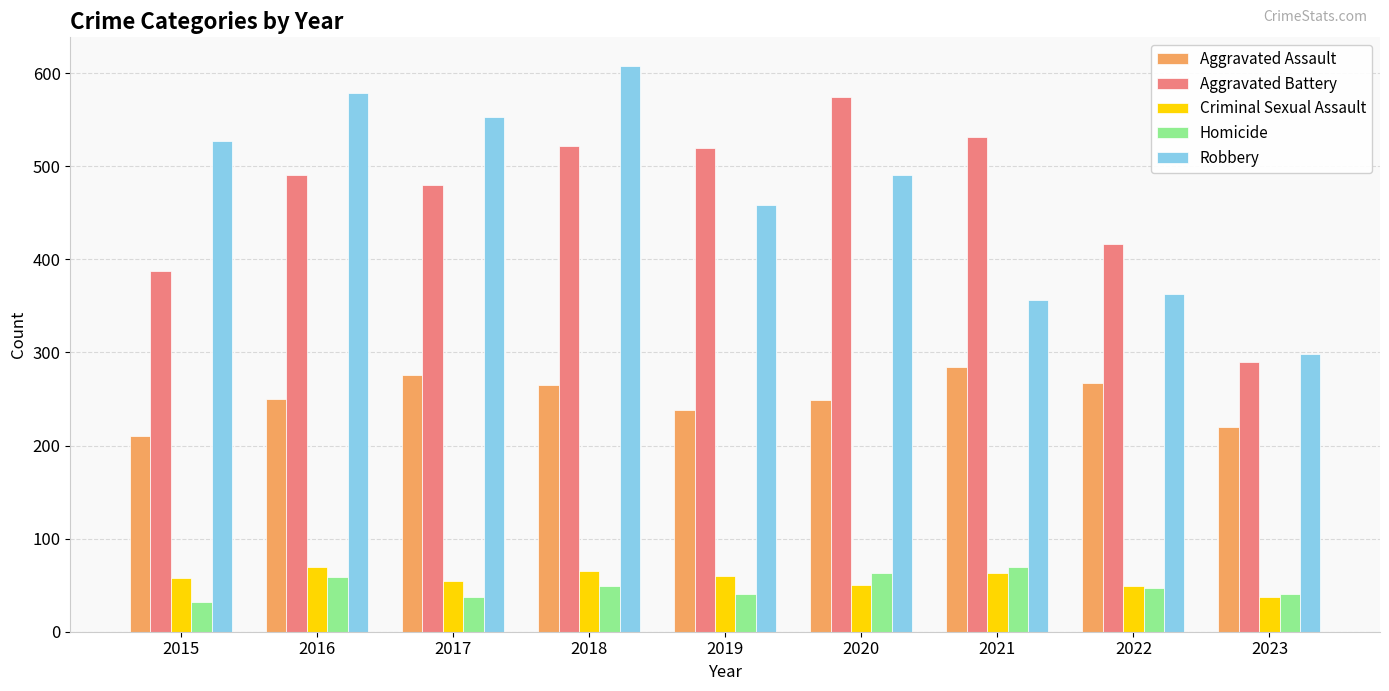

What is the total value across all series at 2017?

1401